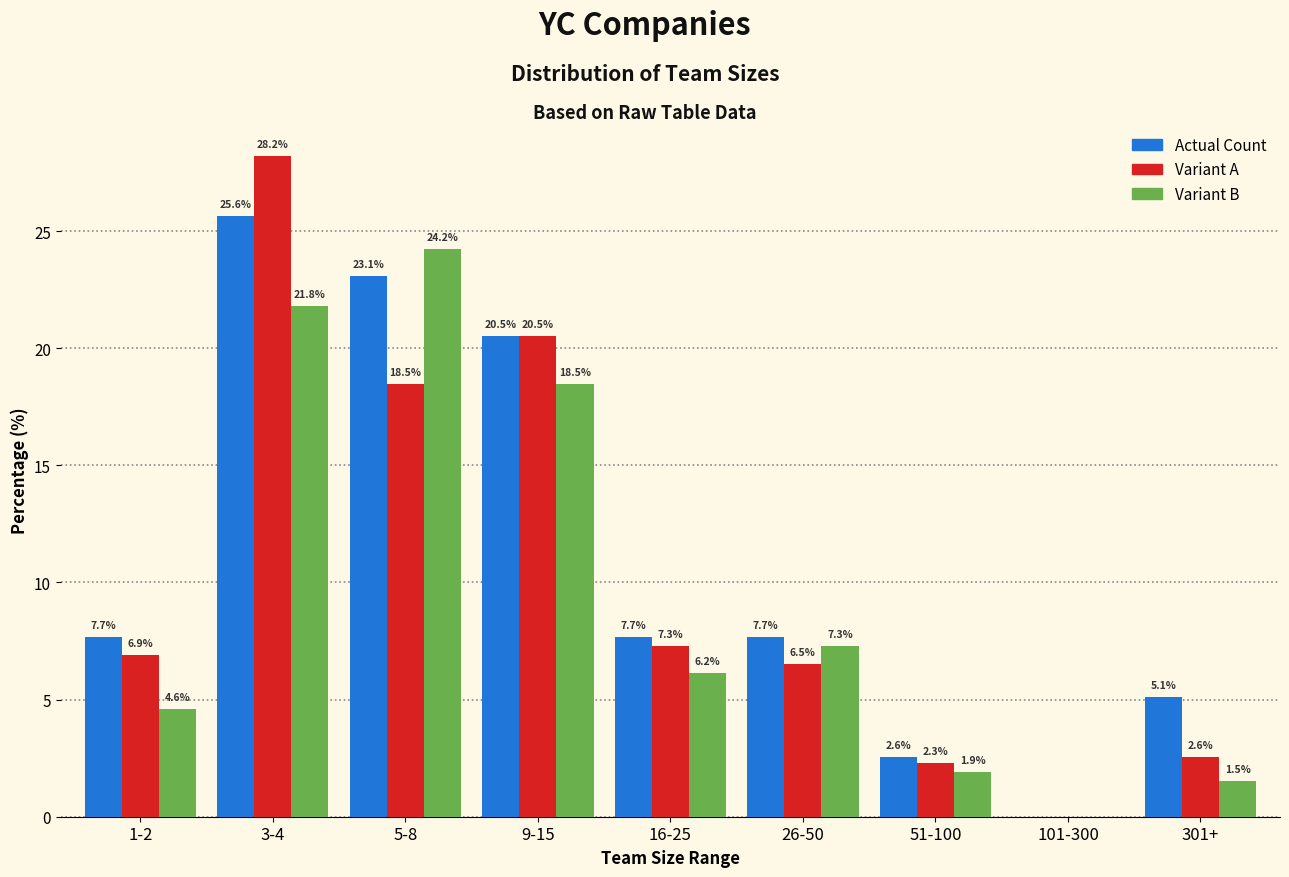

What is the total value across all series at 3-4?

75.6